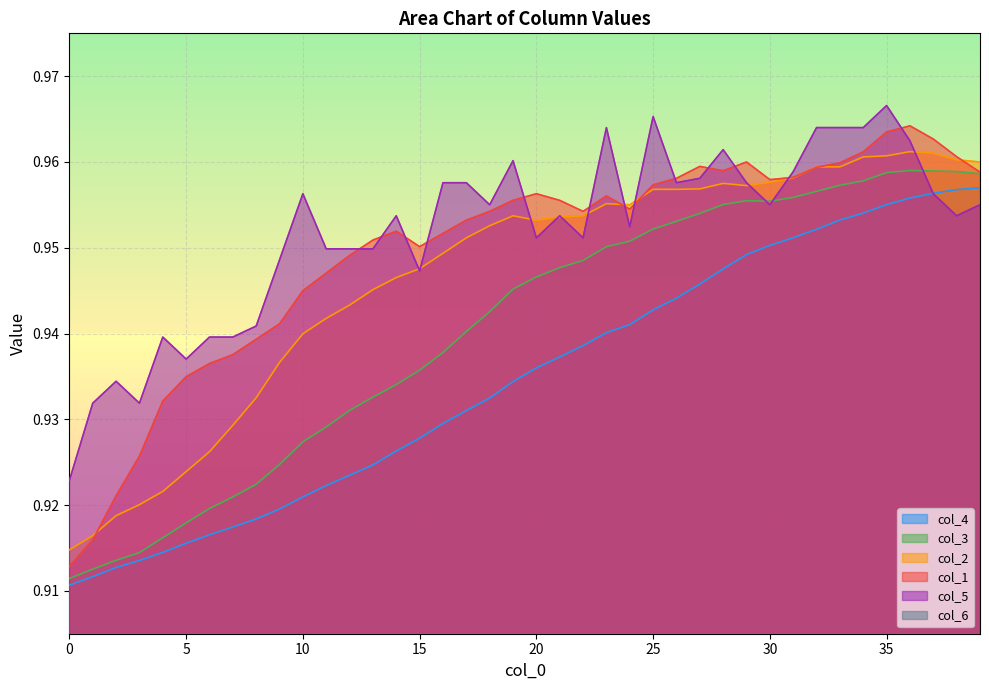

True or false: col_4 and col_1 intersect in this chart.

False